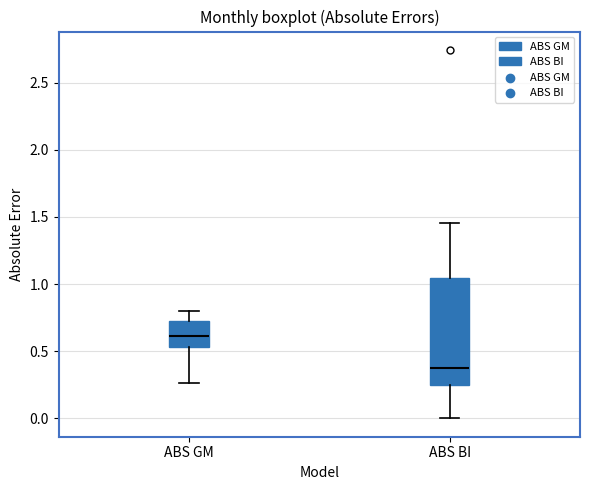

Reading left to right, transcribe this box plot: for each box, give where its median line is, the range the box spans, and where its two whiskers end, as read against the y-axis. The values are not printed on the chart, so give them approximately, as read against the axis.

ABS GM: median 0.60, box 0.55 to 0.75, whiskers 0.25 to 0.80
ABS BI: median 0.35, box 0.25 to 1.05, whiskers 0.00 to 1.45